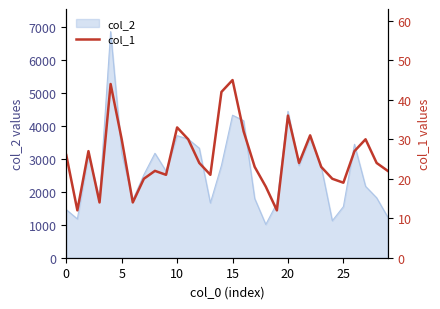

Which category has the highest value across all series?

15